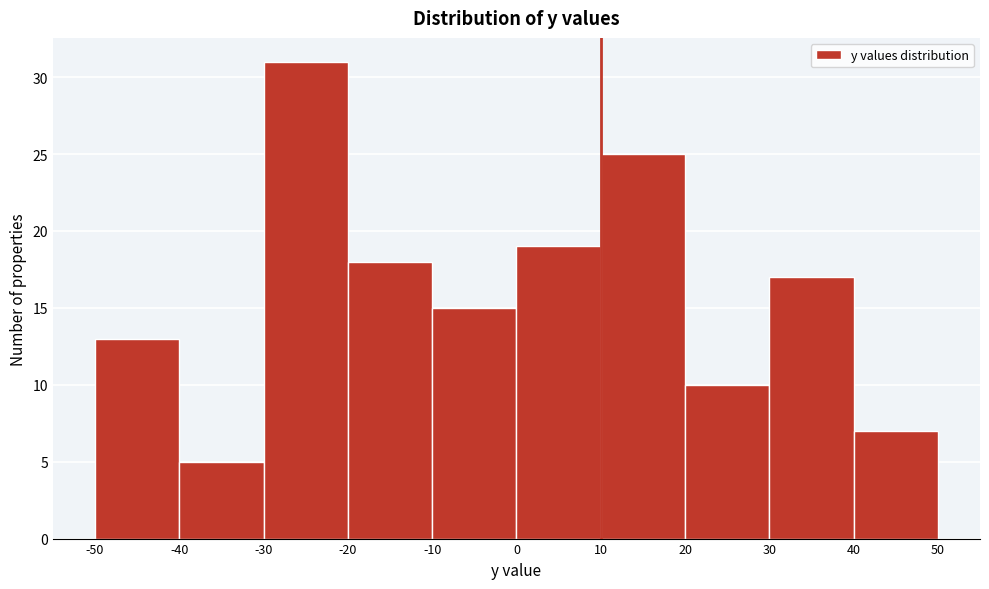

Reading left to right, transcribe this chart: for each bar, give the range it covers on the x-axis and its height. The values are not printed on the chart, so give them approximately, as read against the axis.

-50 to -40: 13
-40 to -30: 5
-30 to -20: 31
-20 to -10: 18
-10 to 0: 15
0 to 10: 19
10 to 20: 25
20 to 30: 10
30 to 40: 17
40 to 50: 7